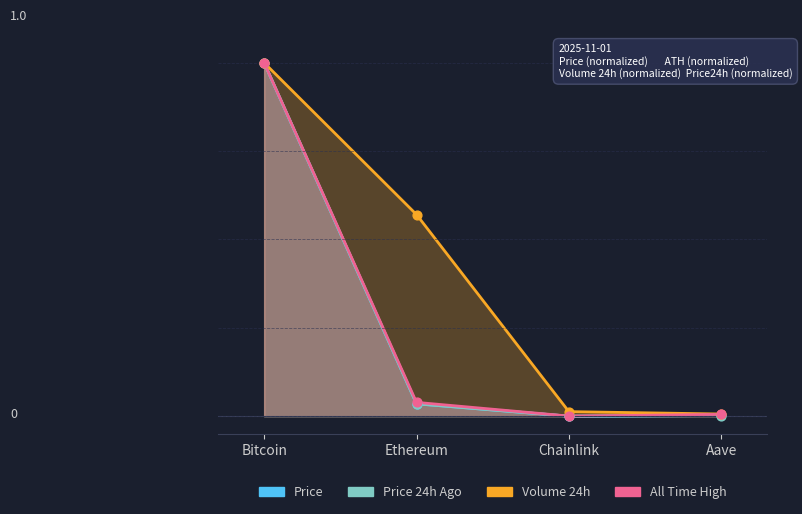

Which series contains the highest Y value?

price